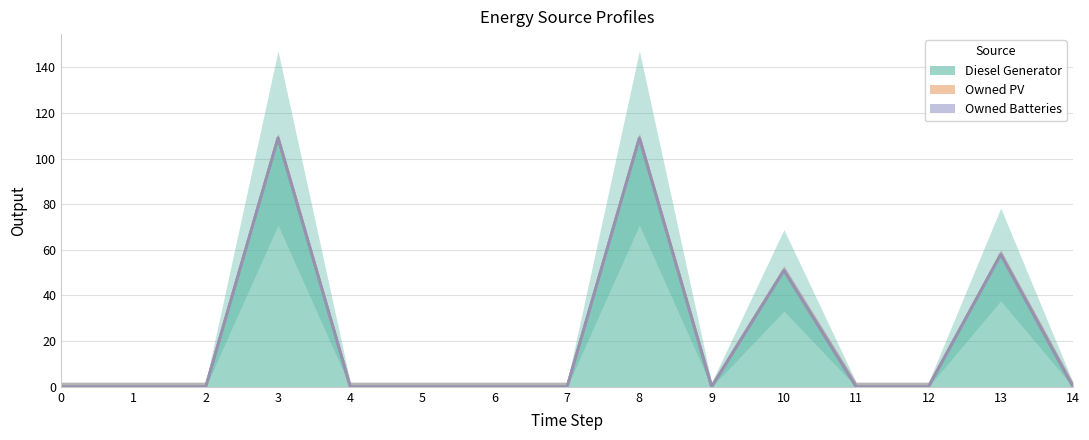

At which category does the chart reach its peak across all series?

3